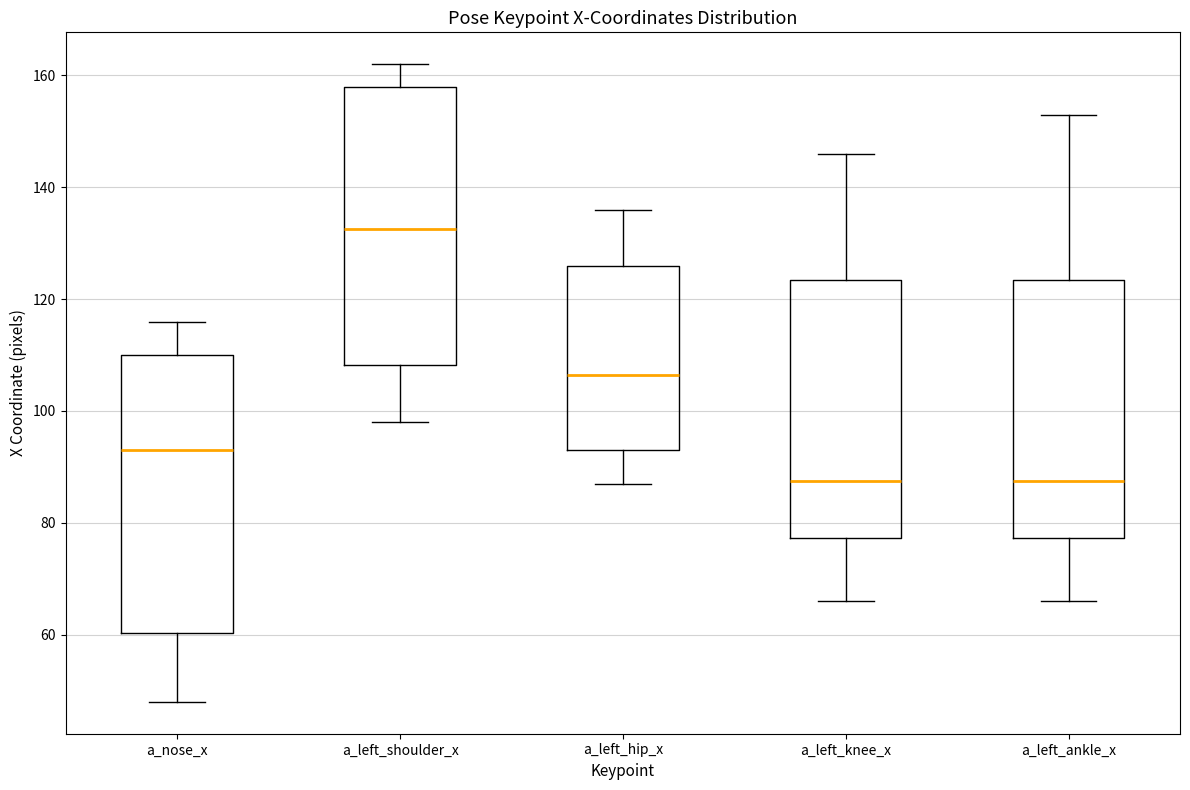

Reading left to right, transcribe this box plot: for each box, give where its median line is, the range the box spans, and where its two whiskers end, as read against the y-axis. The values are not printed on the chart, so give them approximately, as read against the axis.

a_nose_x: median 94, box 60 to 110, whiskers 48 to 116
a_left_shoulder_x: median 132, box 108 to 158, whiskers 98 to 162
a_left_hip_x: median 106, box 94 to 126, whiskers 88 to 136
a_left_knee_x: median 88, box 78 to 124, whiskers 66 to 146
a_left_ankle_x: median 88, box 78 to 124, whiskers 66 to 154